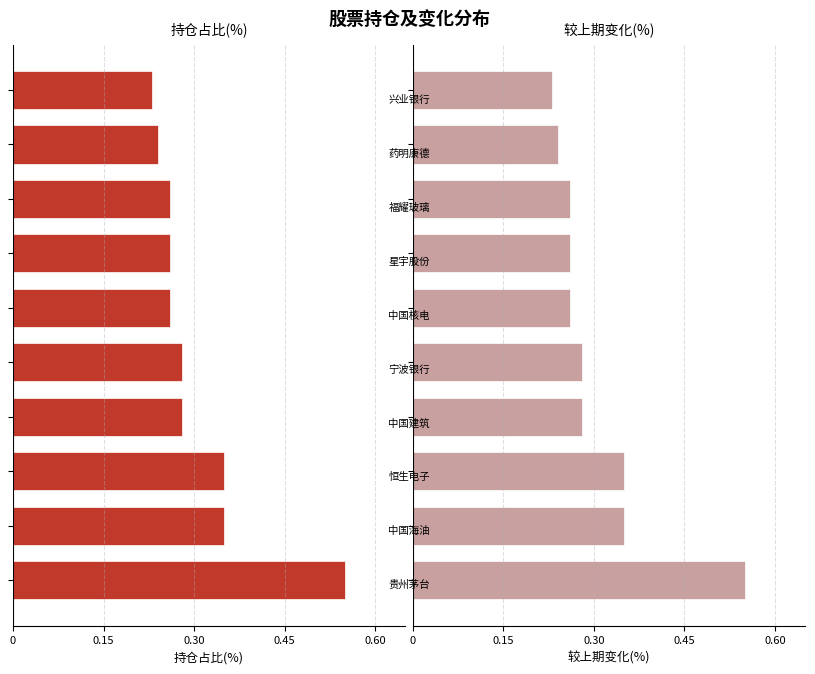

How many data points does each series have?

10